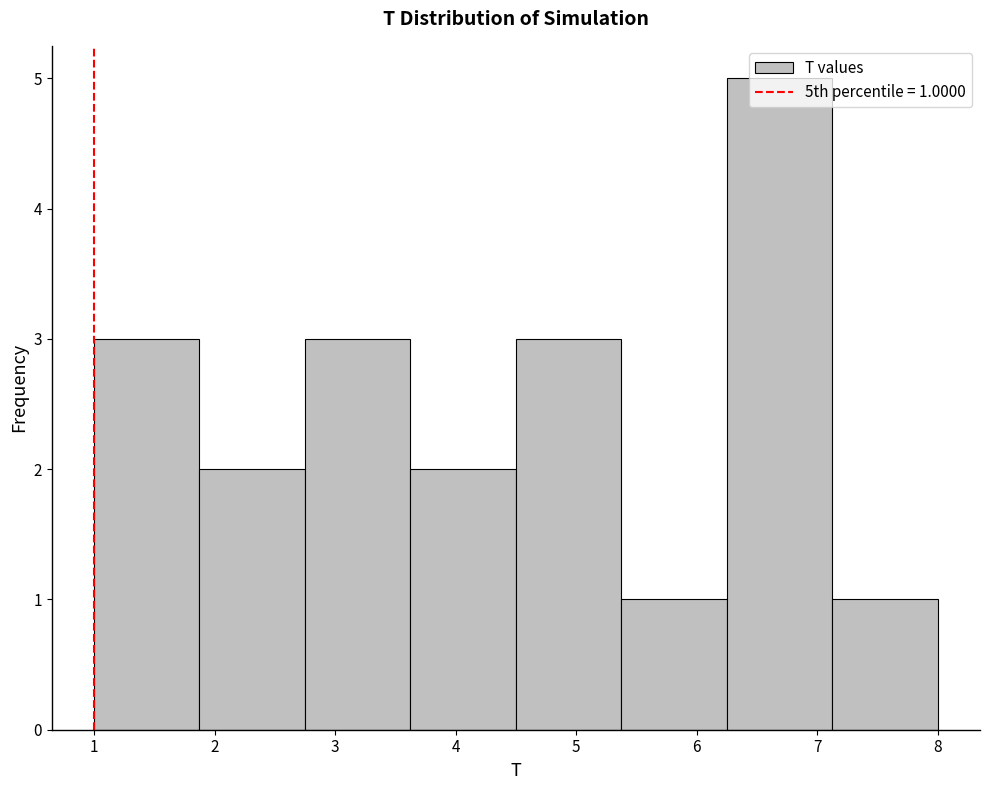

Which range on the x-axis has the tallest bar?

6.3 to 7.1